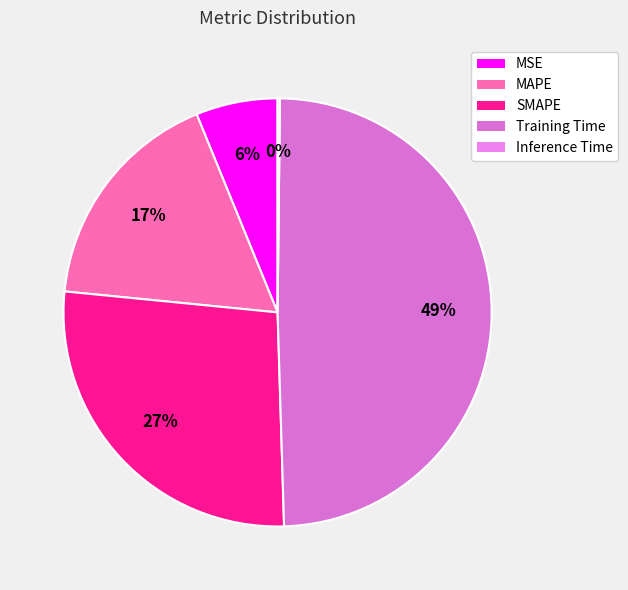

To the nearest percent, what portion does Training Time represent?

49%